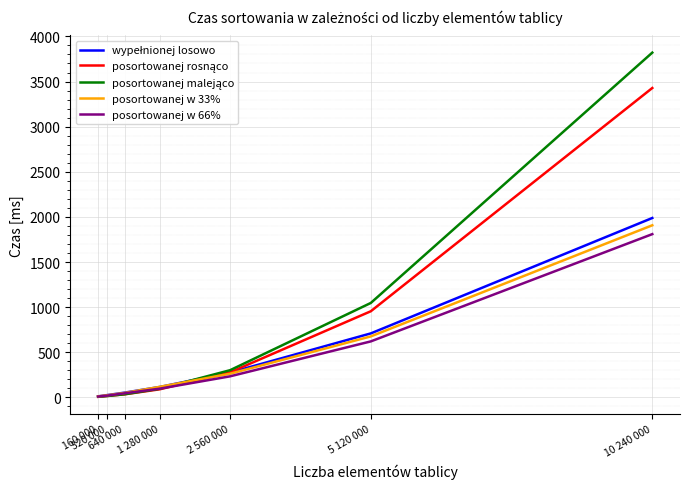

What is the greatest value displayed?

3820.2